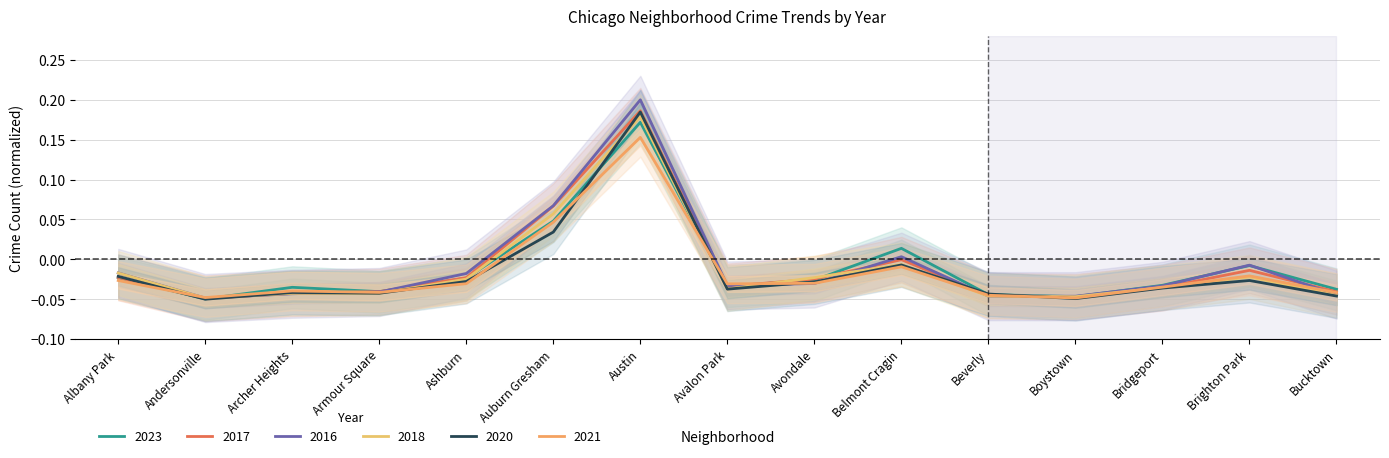

Rank the series at Bridgeport from highest to lowest value.

2023, 2016, 2021, 2018, 2017, 2020